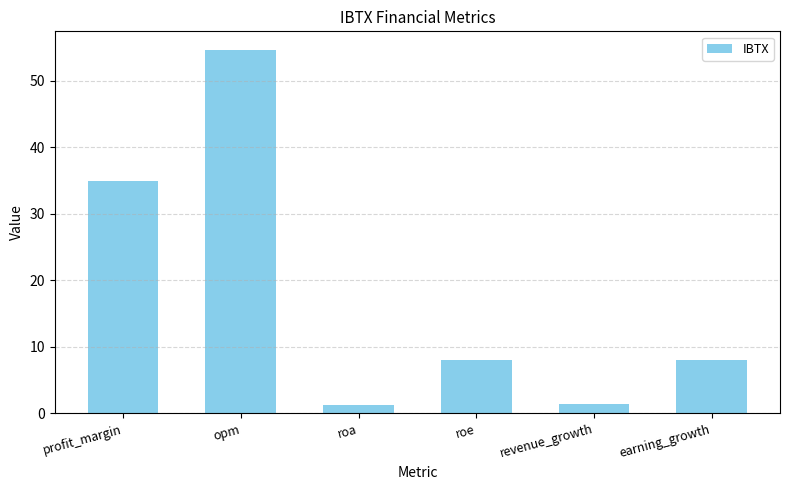

What is the average value?

18.0